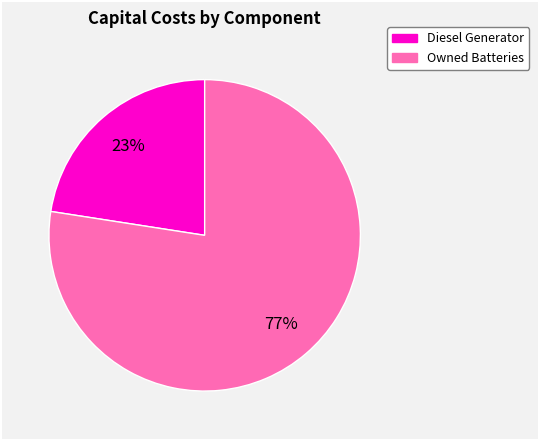

Is there a majority slice in this chart?

Yes